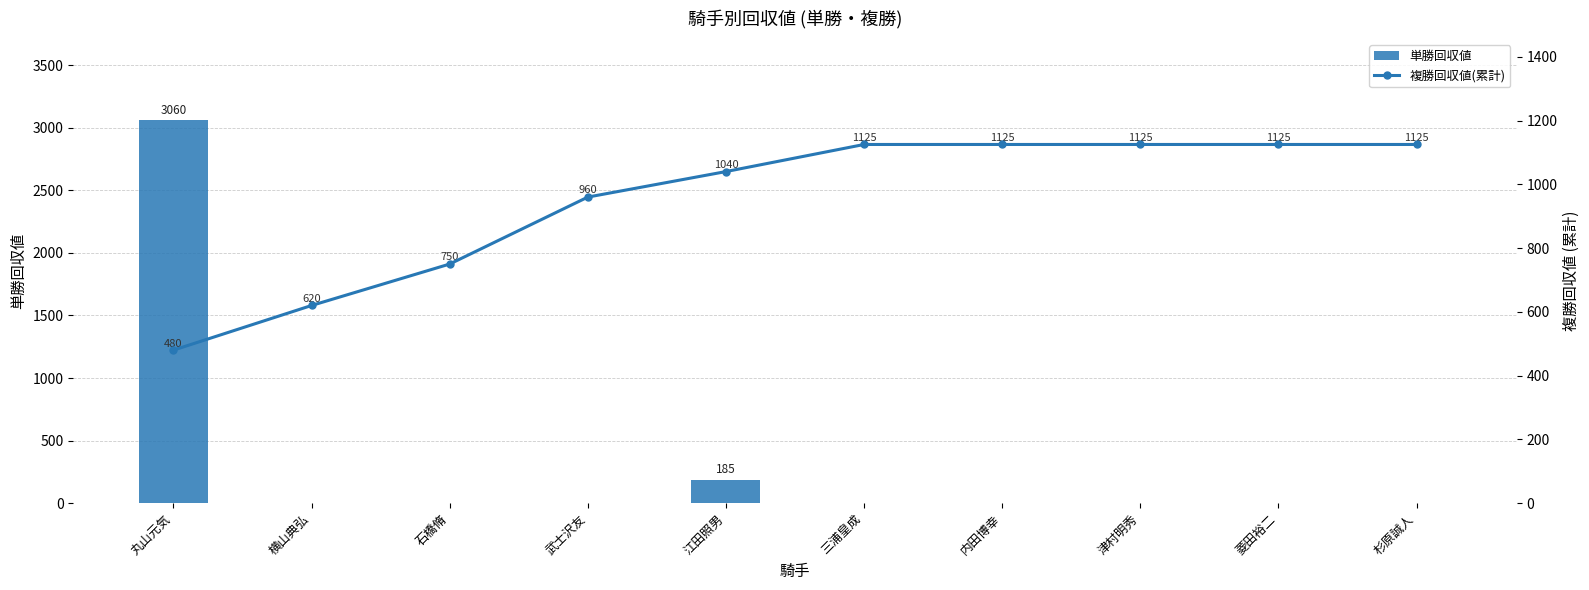

The value of 単勝回収値 at 石橋脩 is 0. True or false?

True